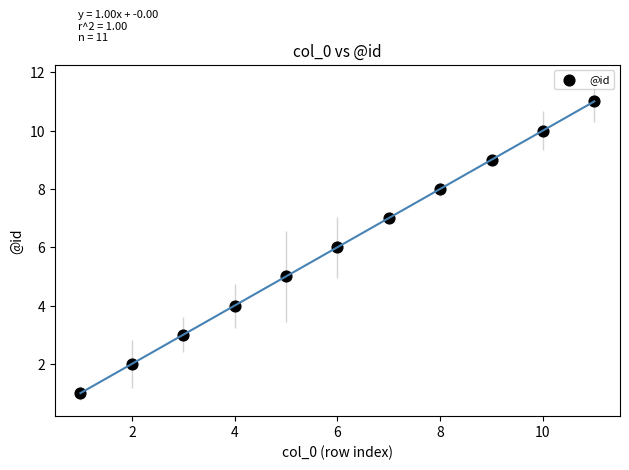

What is the range of X values (max minus min)?

10